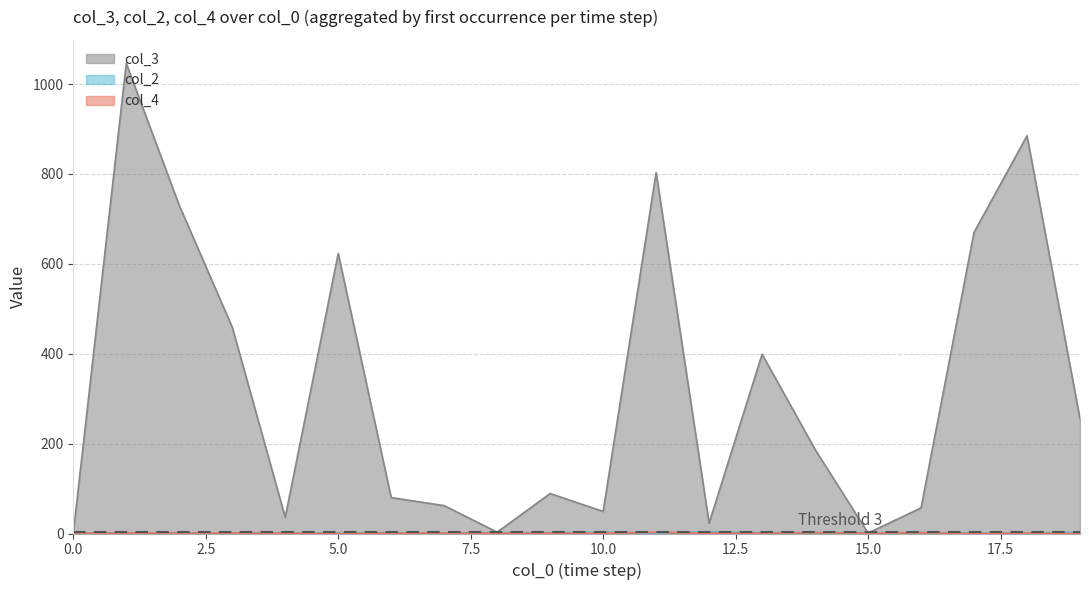

True or false: col_2 has more than 2 interior local peaks.

True